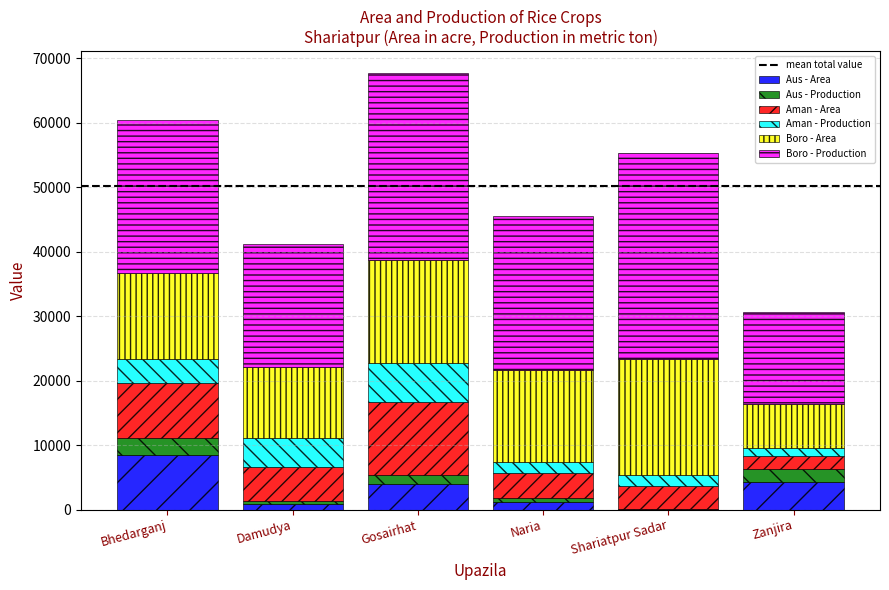

Count the number of data series in this chart.

6